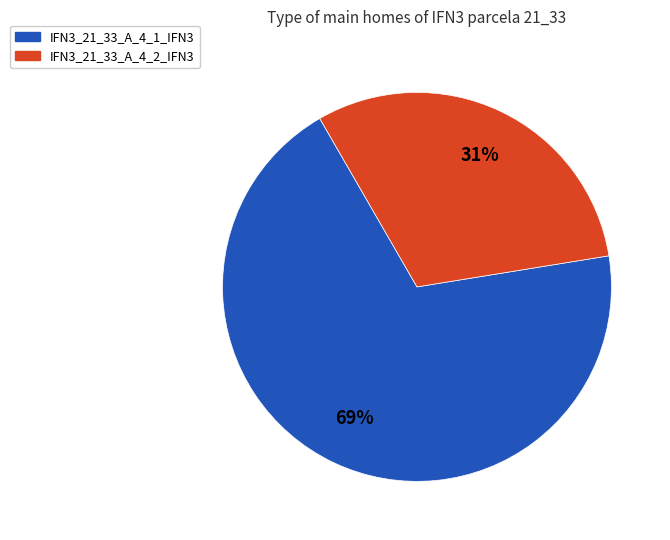

Is there a majority slice in this chart?

Yes